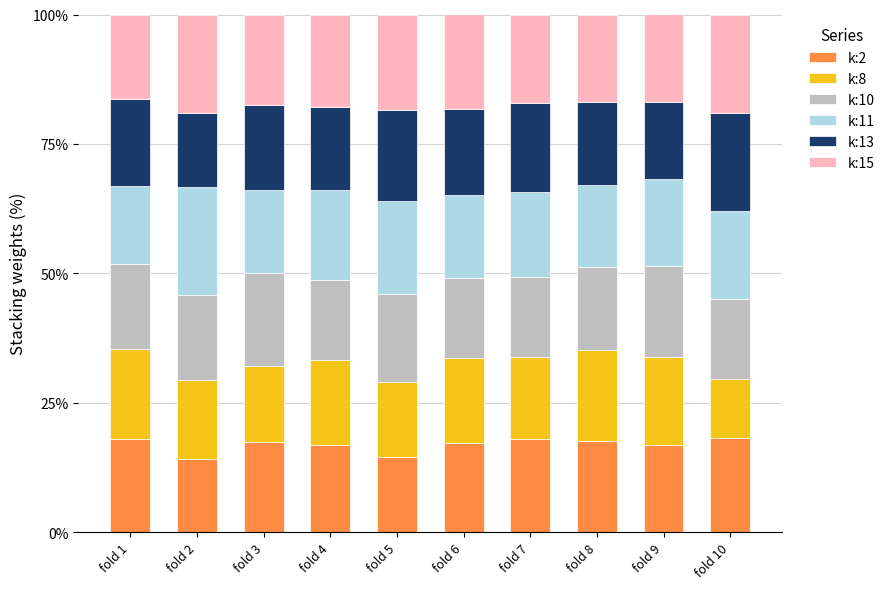

The k:2 series shows 27.7 at fold 7. True or false?

False